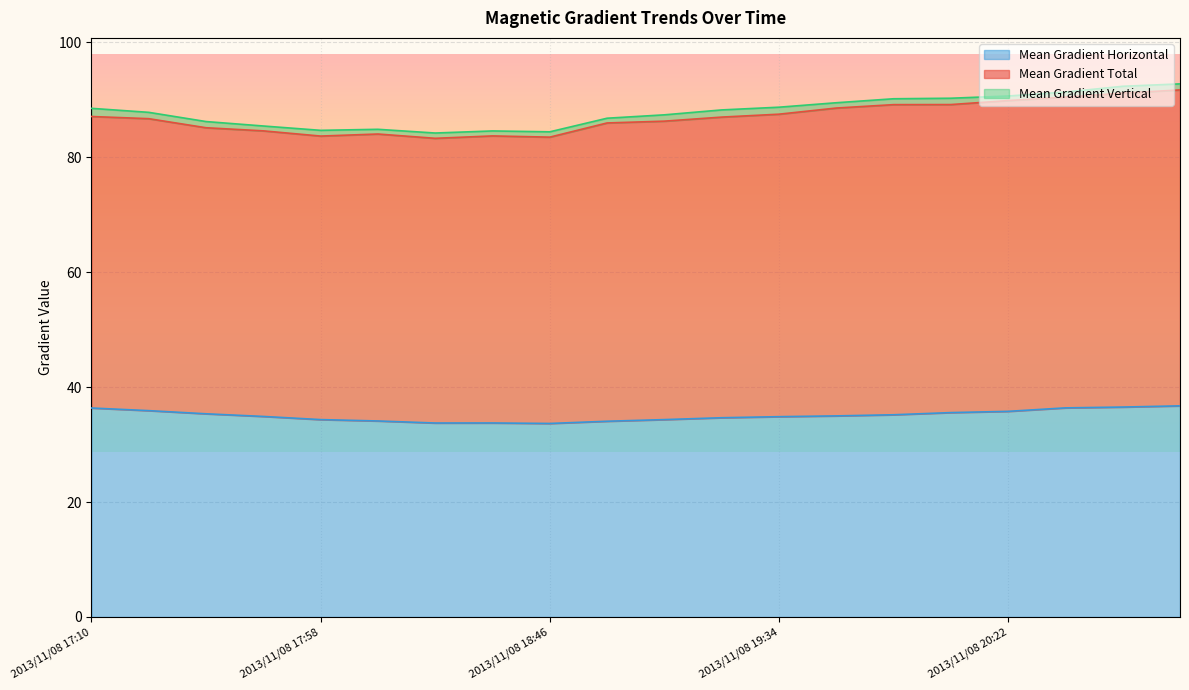

Reading left to right, what are all the values shown in this chart?

Mean Gradient Total: 2013/11/08 17:10=87.1	2013/11/08 17:22=86.7	2013/11/08 17:34=85.1	2013/11/08 17:46=84.6	2013/11/08 17:58=83.7	2013/11/08 18:10=84.0	2013/11/08 18:22=83.3	2013/11/08 18:34=83.7	2013/11/08 18:46=83.5	2013/11/08 18:58=86.0	2013/11/08 19:10=86.3	2013/11/08 19:22=87.0	2013/11/08 19:34=87.5	2013/11/08 19:46=88.6	2013/11/08 19:58=89.1	2013/11/08 20:10=89.2	2013/11/08 20:22=89.8	2013/11/08 20:34=90.5	2013/11/08 20:46=91.1	2013/11/08 20:58=91.7
Mean Gradient Horizontal: 2013/11/08 17:10=36.4	2013/11/08 17:22=35.9	2013/11/08 17:34=35.4	2013/11/08 17:46=34.9	2013/11/08 17:58=34.3	2013/11/08 18:10=34.1	2013/11/08 18:22=33.8	2013/11/08 18:34=33.8	2013/11/08 18:46=33.7	2013/11/08 18:58=34.1	2013/11/08 19:10=34.3	2013/11/08 19:22=34.7	2013/11/08 19:34=34.9	2013/11/08 19:46=35.0	2013/11/08 19:58=35.2	2013/11/08 20:10=35.6	2013/11/08 20:22=35.8	2013/11/08 20:34=36.4	2013/11/08 20:46=36.5	2013/11/08 20:58=36.7
Mean Gradient Vertical: 2013/11/08 17:10=88.5	2013/11/08 17:22=87.8	2013/11/08 17:34=86.2	2013/11/08 17:46=85.4	2013/11/08 17:58=84.7	2013/11/08 18:10=84.9	2013/11/08 18:22=84.2	2013/11/08 18:34=84.6	2013/11/08 18:46=84.4	2013/11/08 18:58=86.8	2013/11/08 19:10=87.4	2013/11/08 19:22=88.2	2013/11/08 19:34=88.7	2013/11/08 19:46=89.5	2013/11/08 19:58=90.2	2013/11/08 20:10=90.3	2013/11/08 20:22=90.6	2013/11/08 20:34=91.3	2013/11/08 20:46=92.3	2013/11/08 20:58=92.8